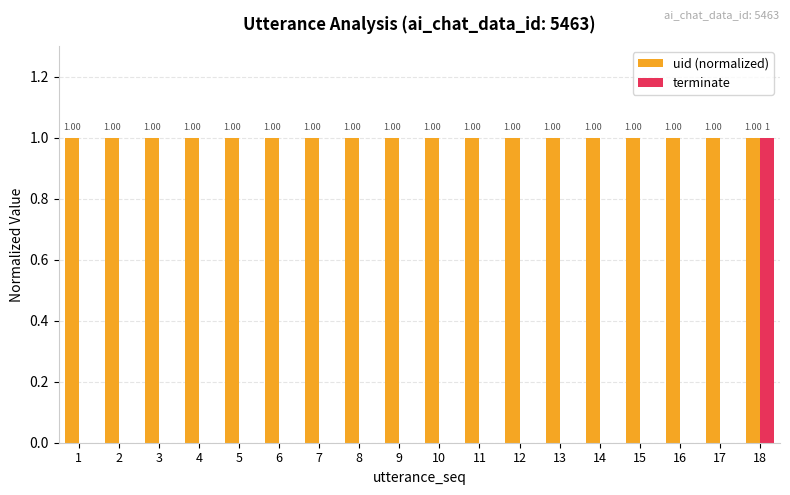

How many data points does each series have?

18